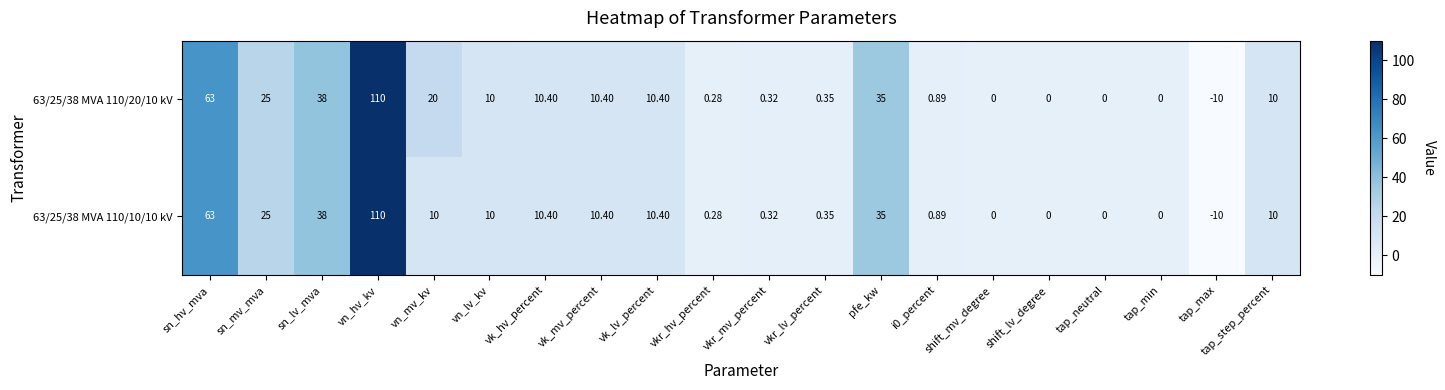

Which label corresponds to the smallest value in the chart?

tap_max